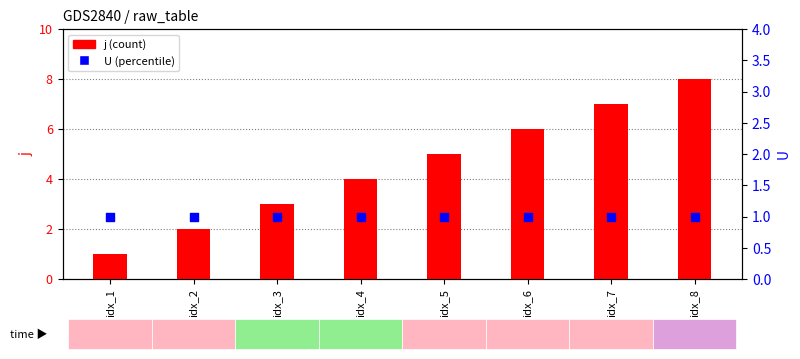

At which category is the sum across all series the highest?

idx_8